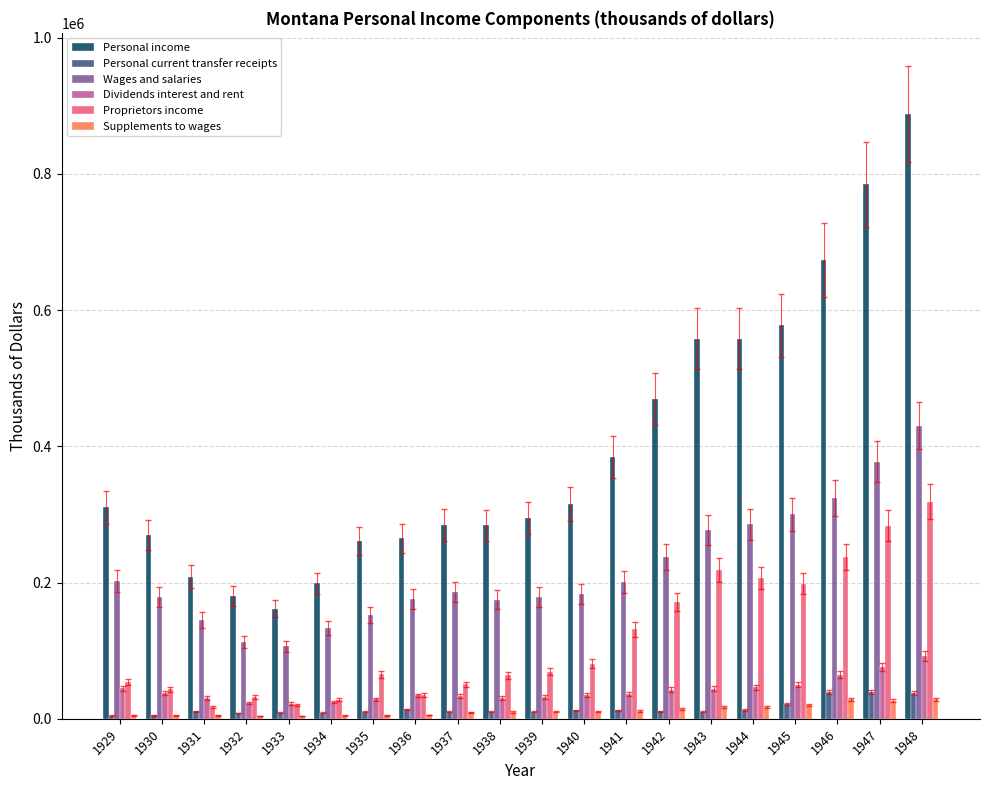

What is the average value of the Wages and salaries series?

218150